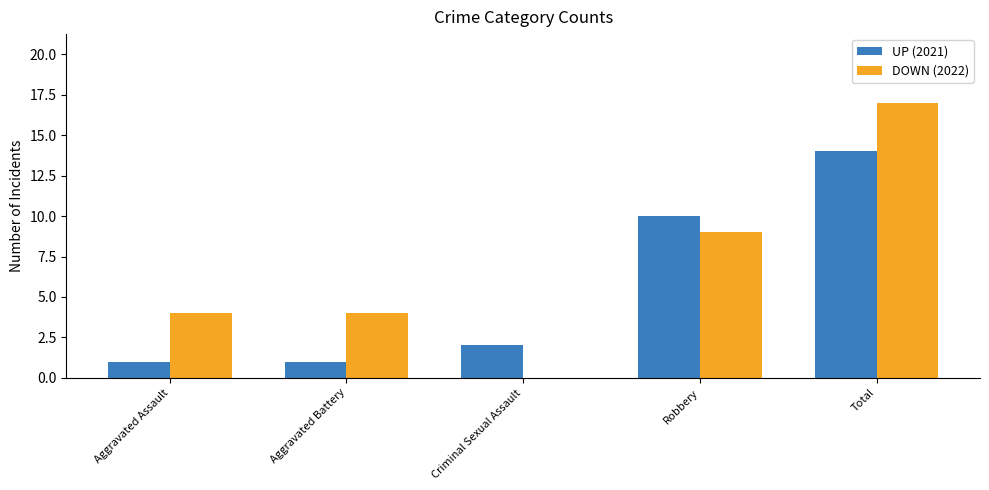

What is the total value across all series at Aggravated Battery?

5